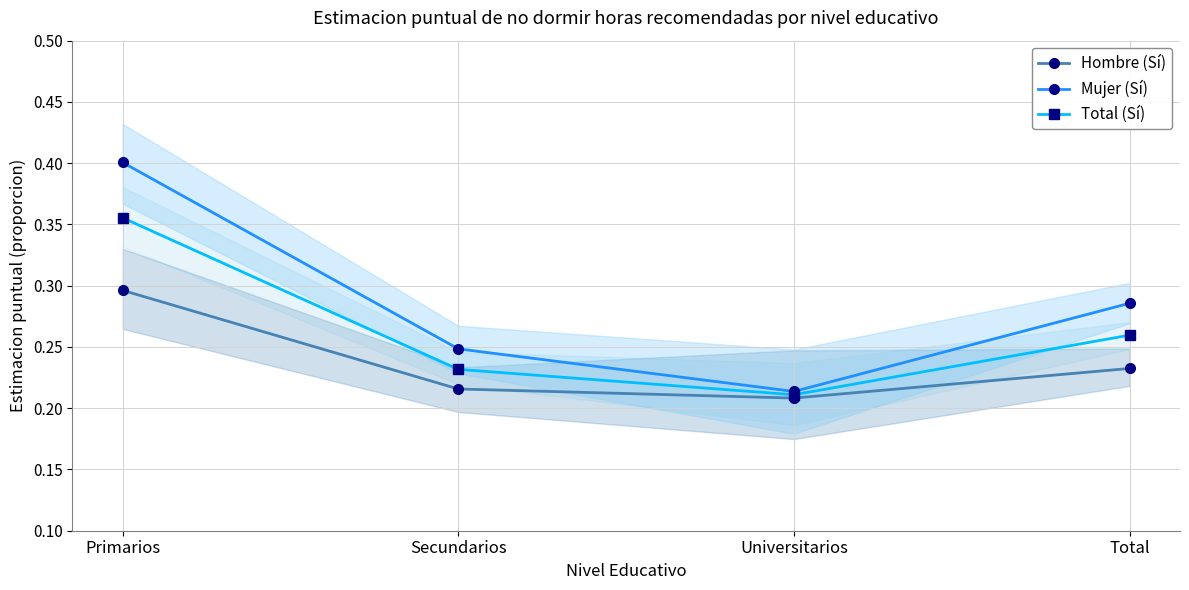

True or false: Total (Sí) and Hombre (Sí) intersect in this chart.

False